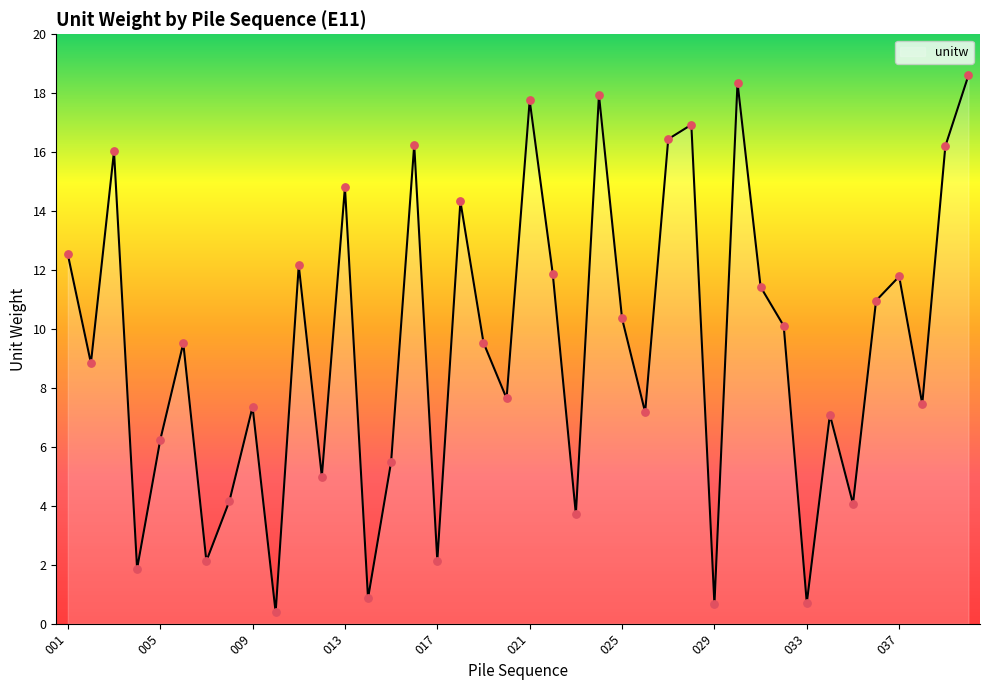

What is the smallest value displayed?

0.4